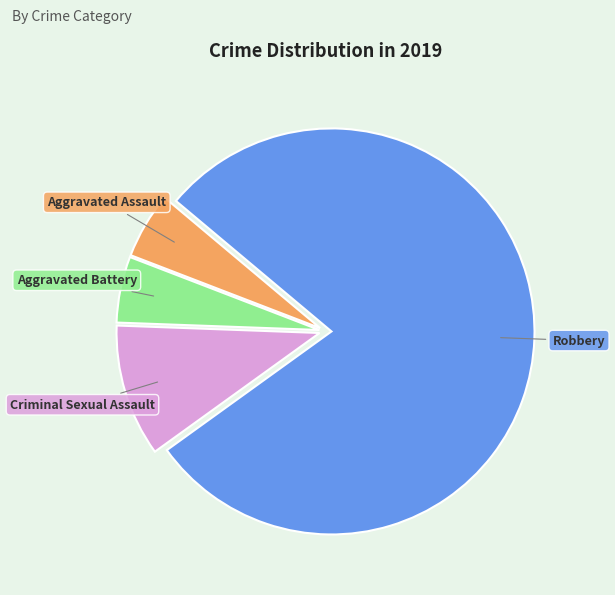

Which category has the biggest portion of the pie?

Robbery